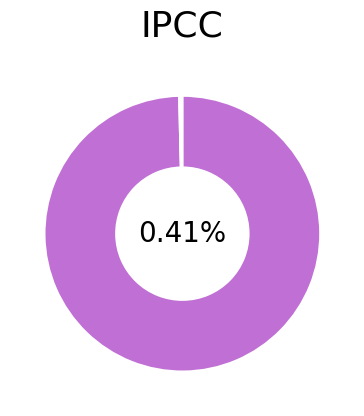

Is the sum of 1 and 5 greater than half?

Yes